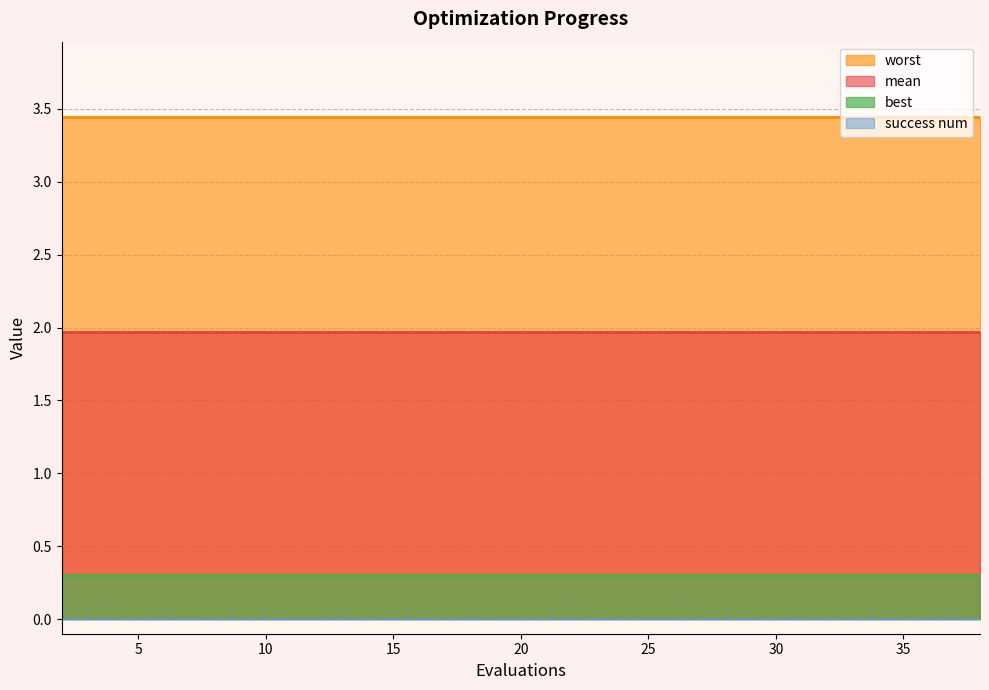

Where is mean nearest to the value 1?

2